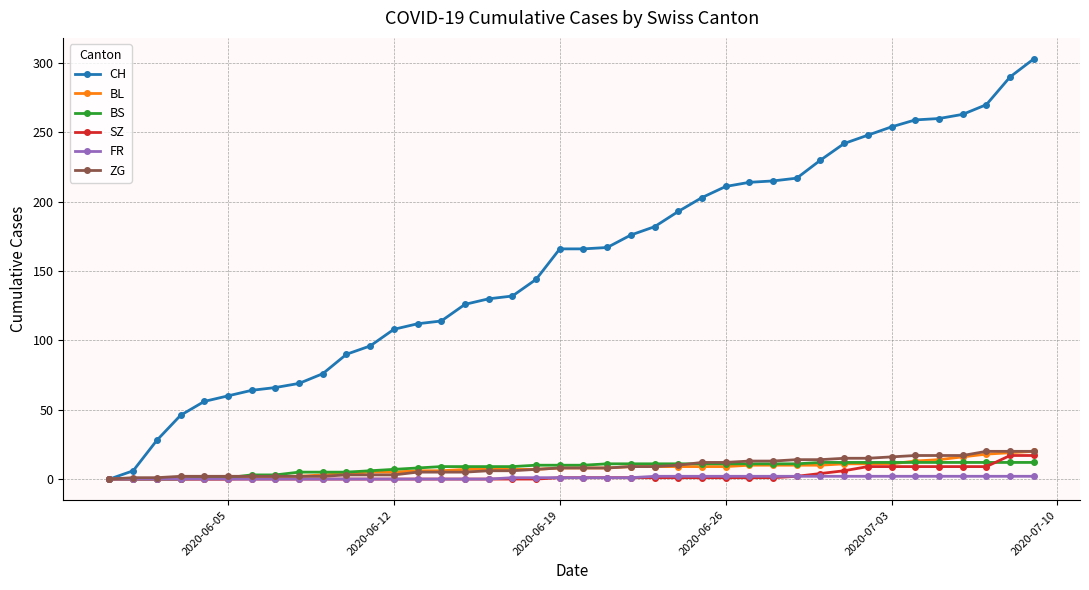

At how many categories does at least one series exceed 246?

8